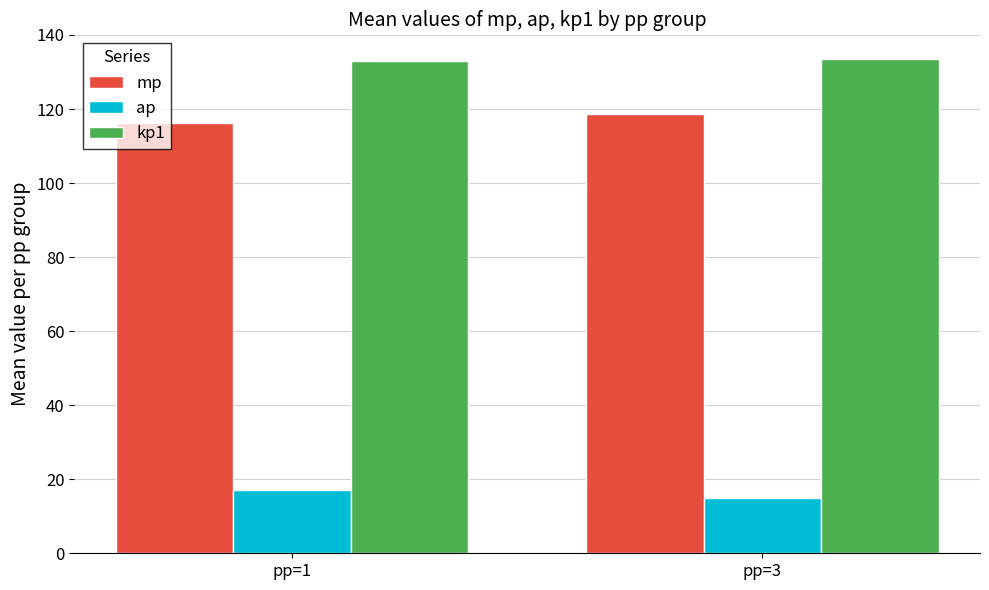

The ap series shows 3.7 at pp=1. True or false?

False